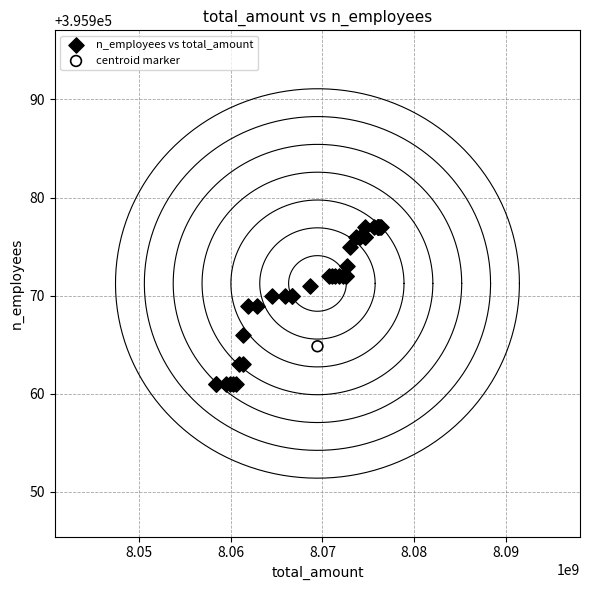

What are all the series names shown in the legend?

n_employees vs total_amount, centroid marker